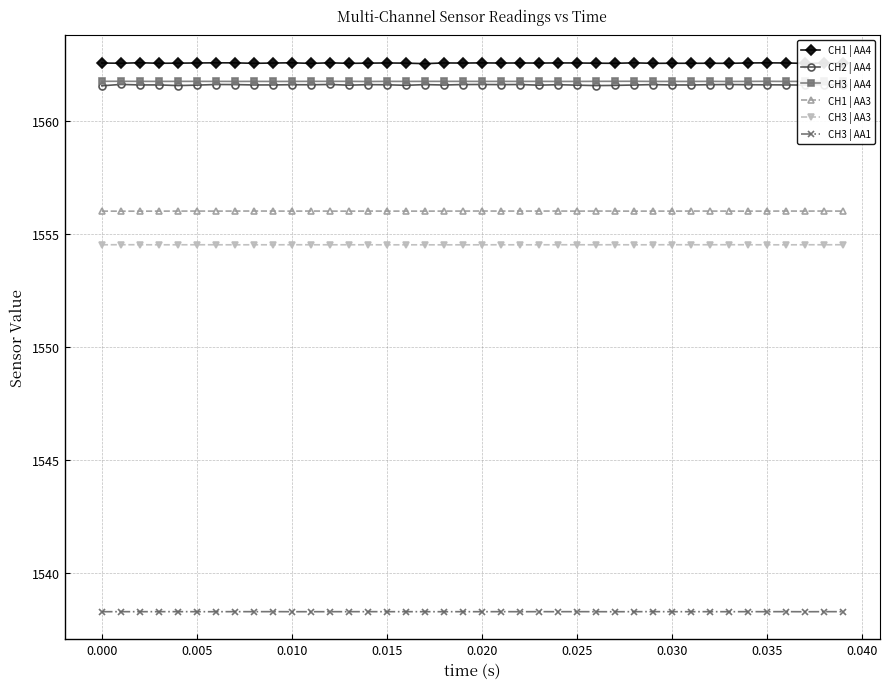

True or false: CH1 | AA3 has more than 2 interior local peaks.

True